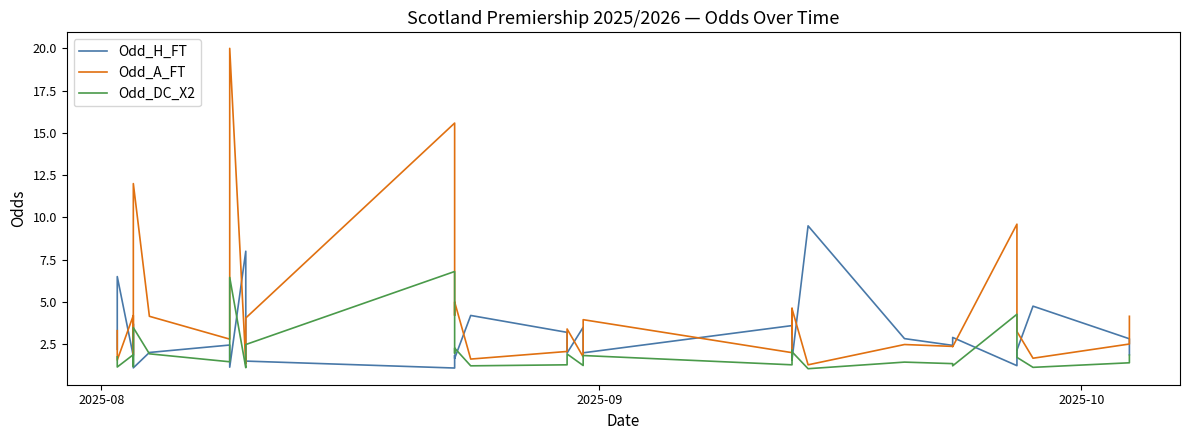

What is the sum of all Odd_H_FT values?

109.0